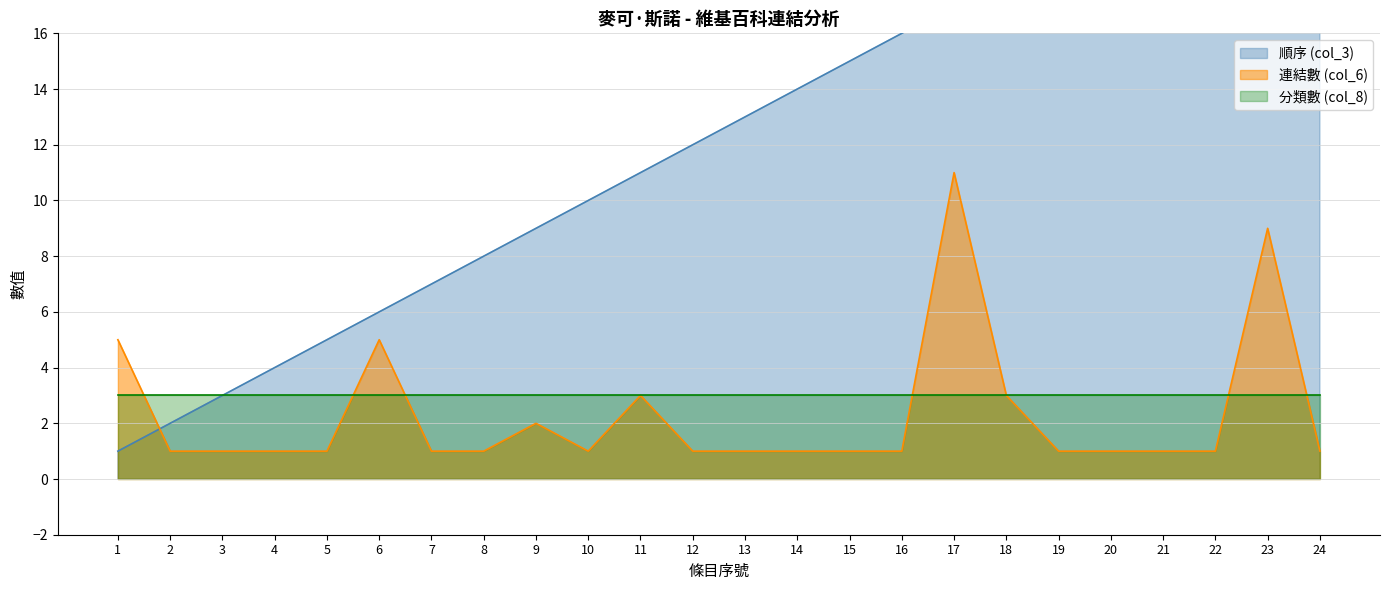

What is the difference between the highest and lowest values at 1?

4